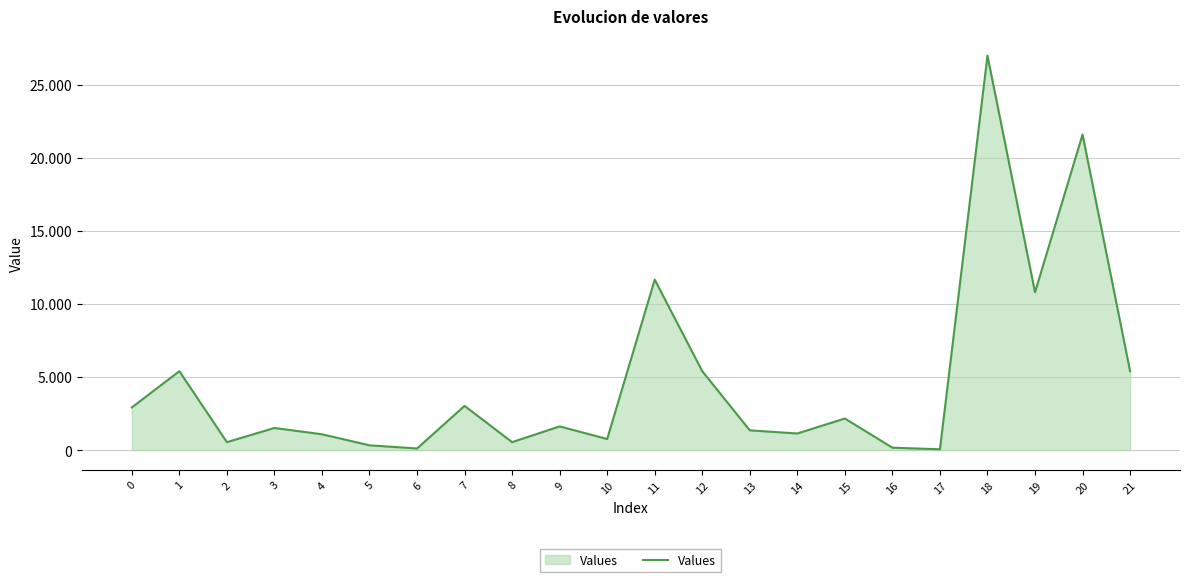

Is this an area chart (filled region under the line)?

Yes